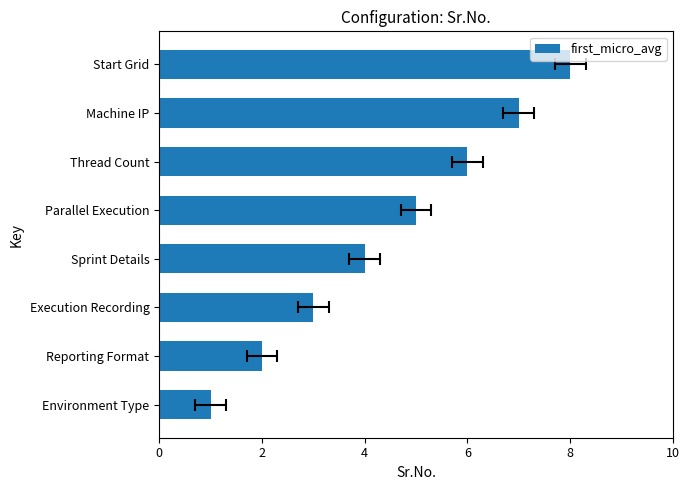

Is it true that the value at Thread Count is 2?

False